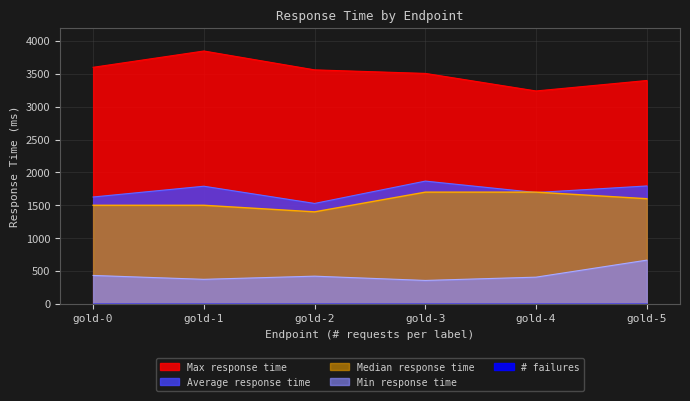

True or false: Max response time has a value of 3561 at gold-2.

True